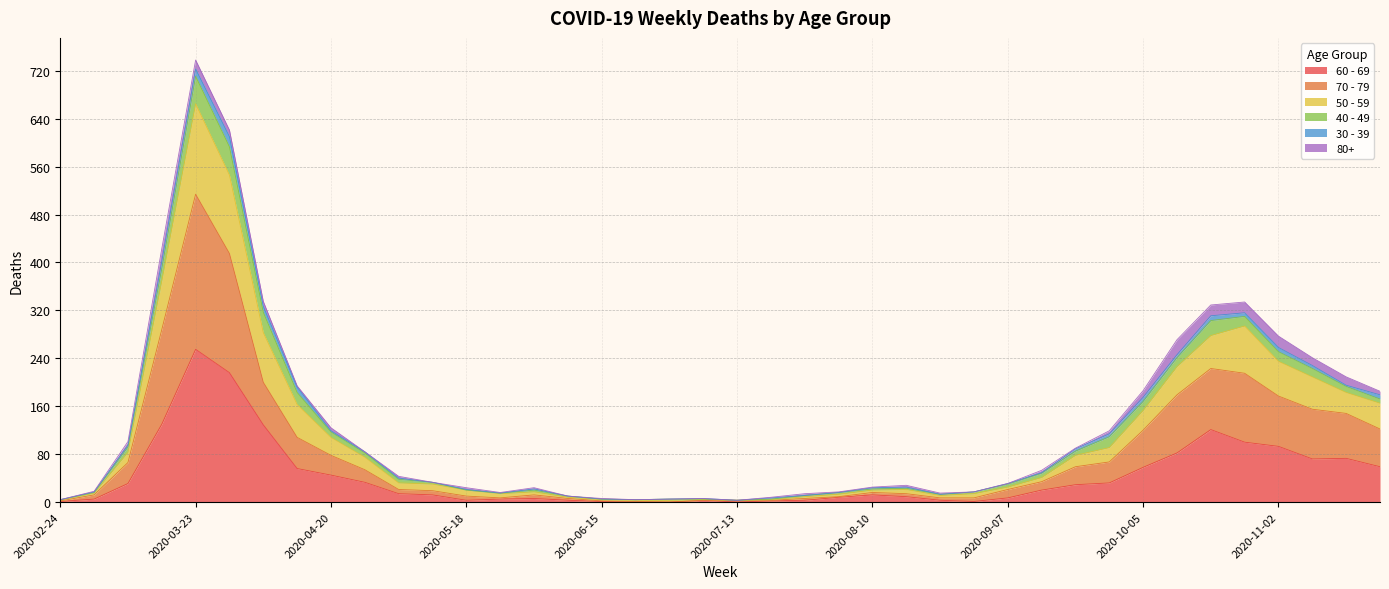

At which label does 70 - 79 reach its peak?

2020-03-23